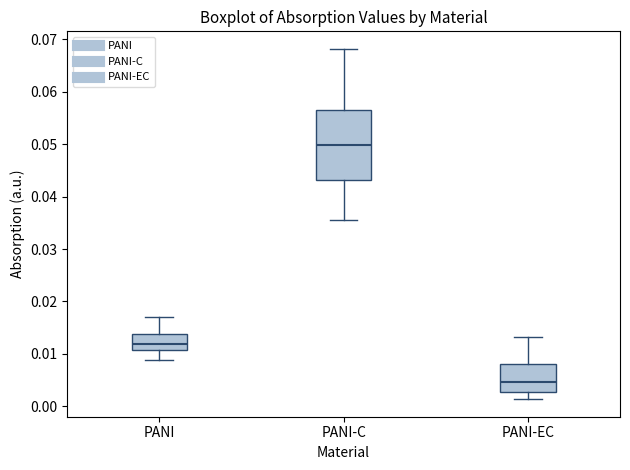

Reading left to right, transcribe this box plot: for each box, give where its median line is, the range the box spans, and where its two whiskers end, as read against the y-axis. The values are not printed on the chart, so give them approximately, as read against the axis.

PANI: median 0.012, box 0.011 to 0.014, whiskers 0.009 to 0.017
PANI-C: median 0.050, box 0.043 to 0.057, whiskers 0.036 to 0.068
PANI-EC: median 0.005, box 0.003 to 0.008, whiskers 0.001 to 0.013